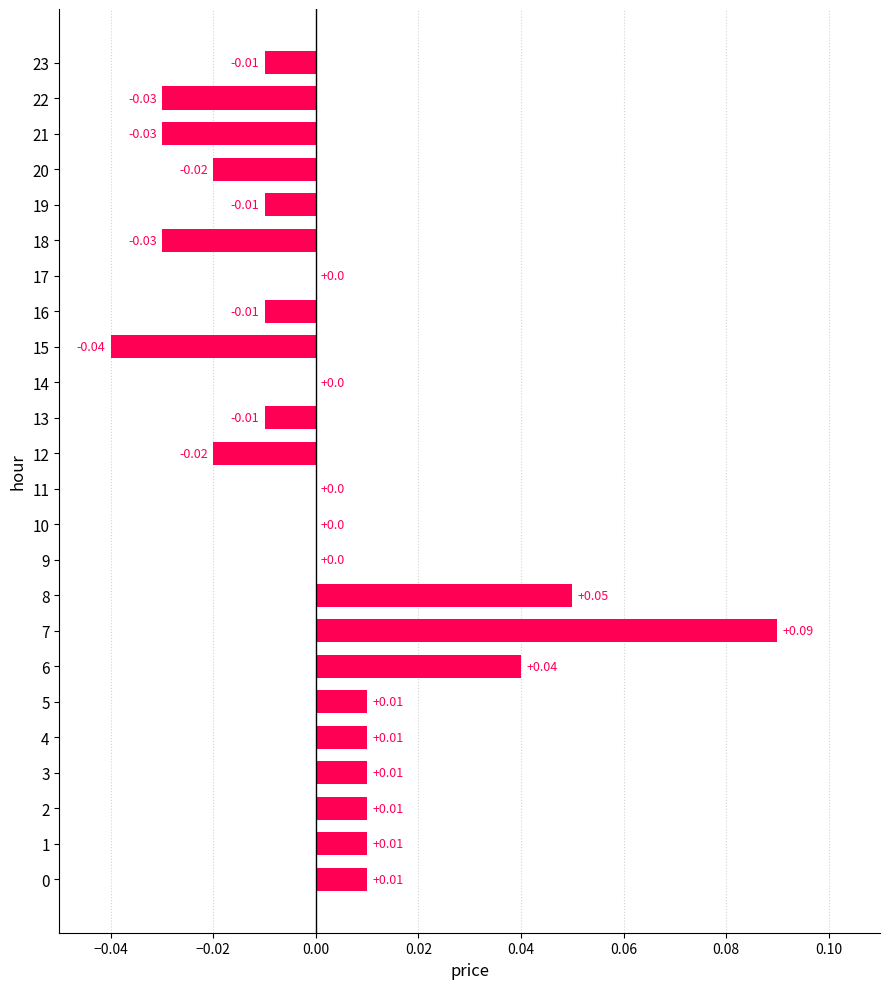

Between 8 and 16, which is larger?

8